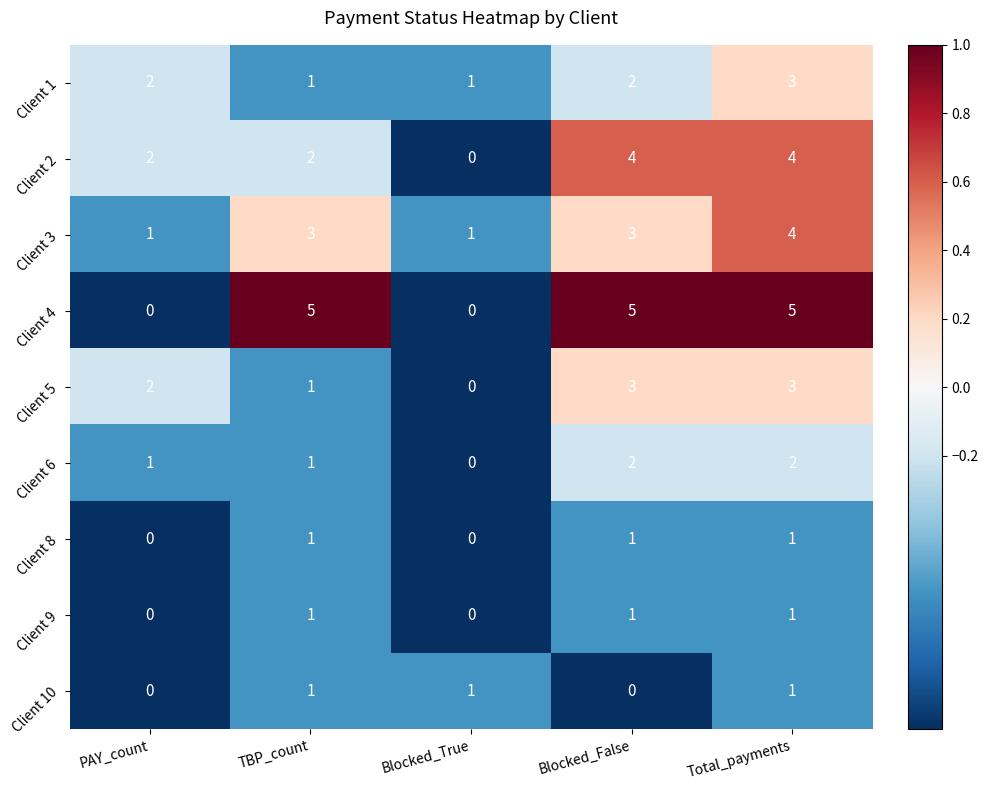

Which series has the largest range (max minus min)?

Client 4